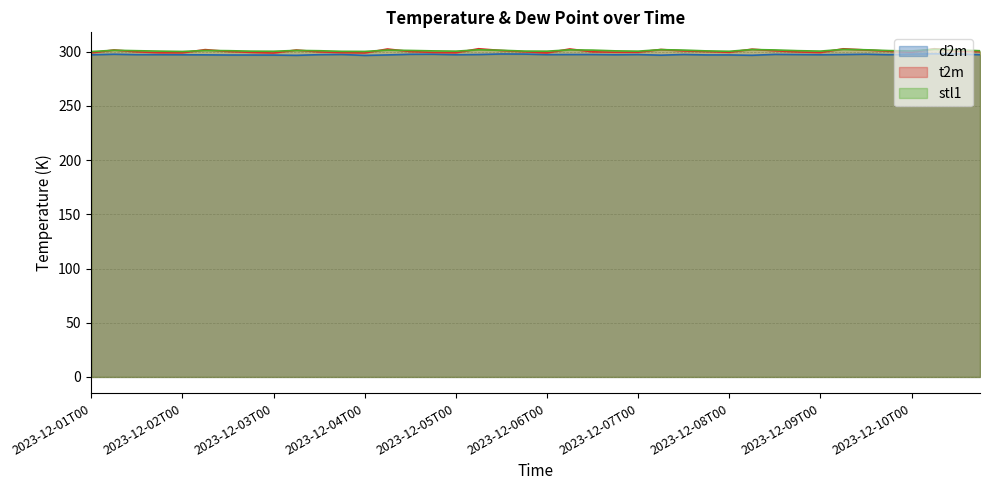

Which series has the widest spread of values?

t2m